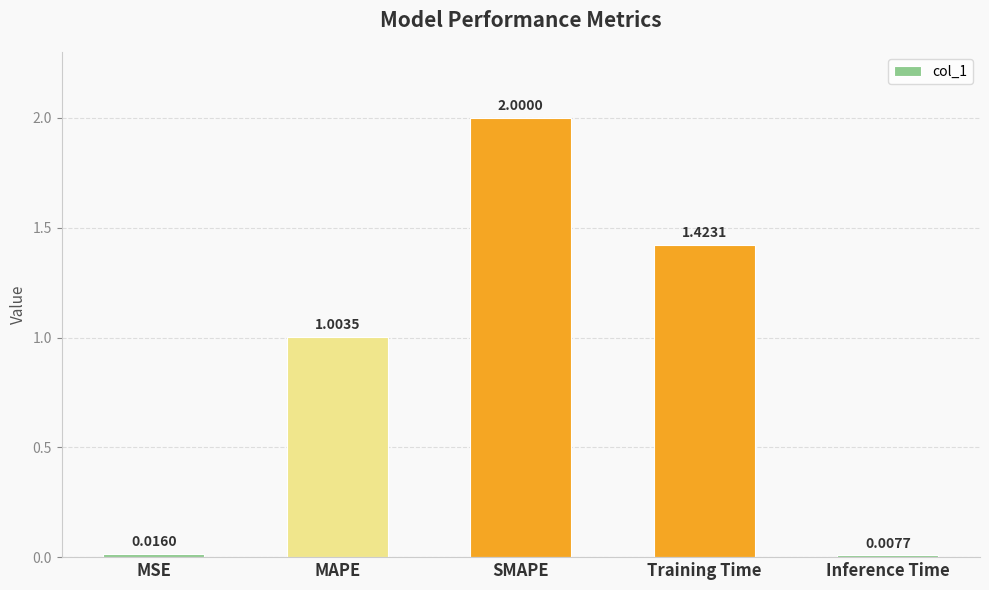

List the labels in order of value, largest first.

SMAPE, Training Time, MAPE, MSE, Inference Time